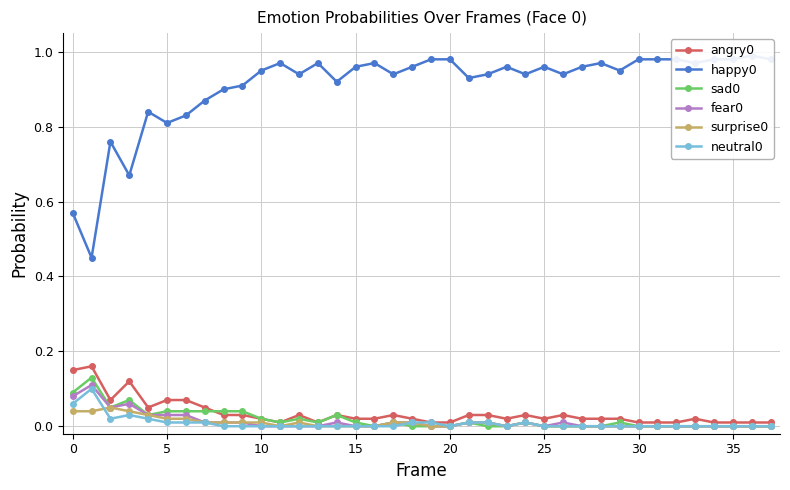

What is the difference between the maximum and minimum values in the angry0 series?

0.1